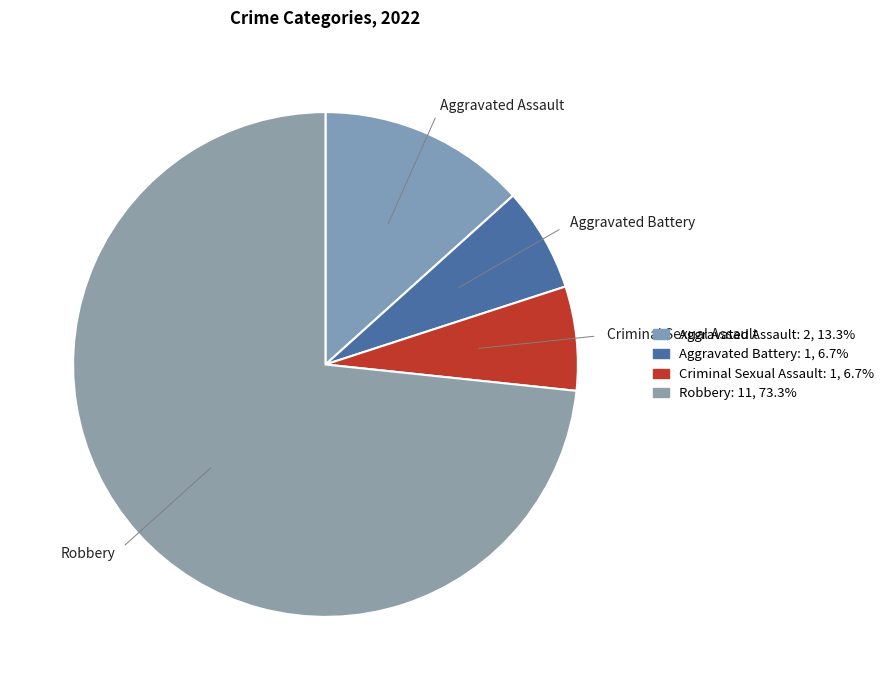

What is the majority slice?

Robbery